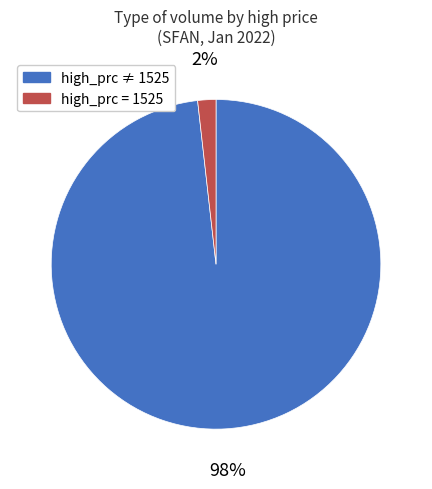

Does any single category account for the majority?

Yes